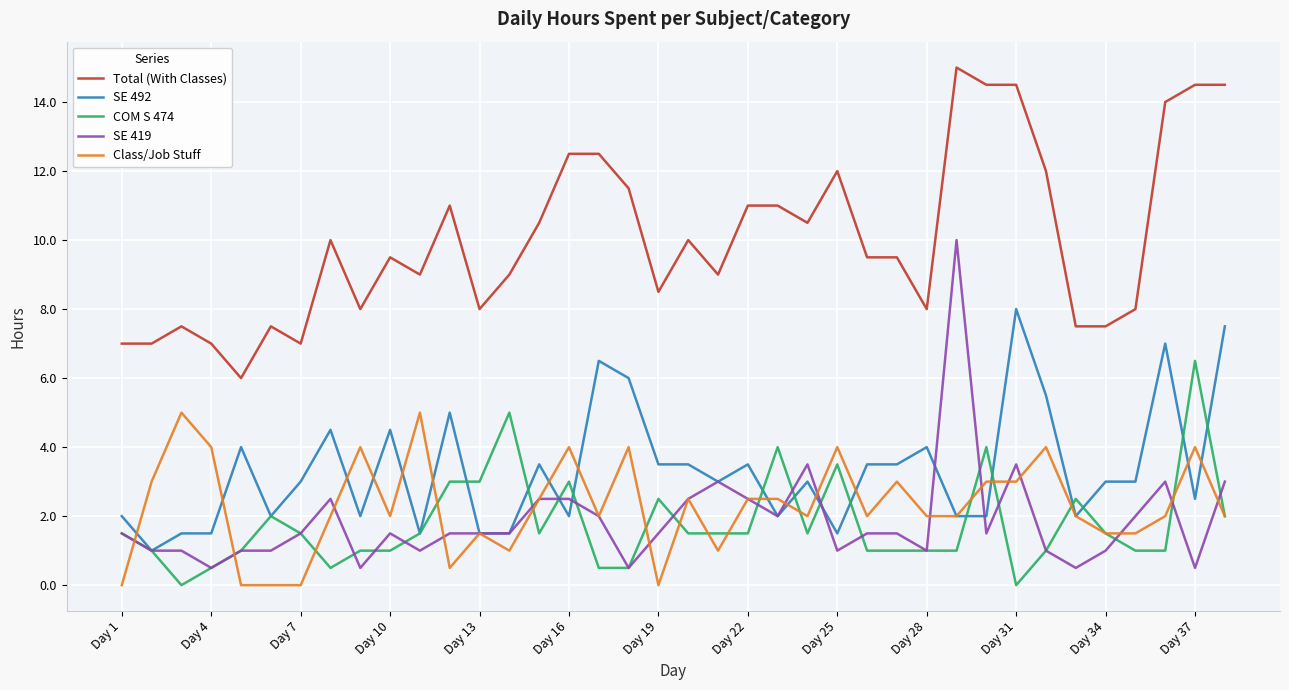

Which series has the largest range (max minus min)?

SE 419